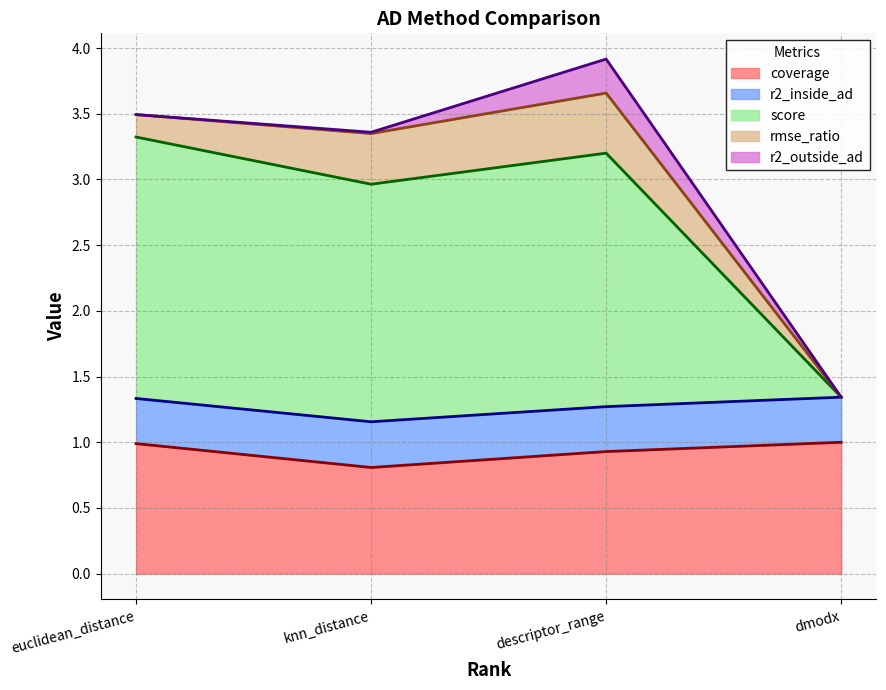

How many categories are shown in the chart?

4